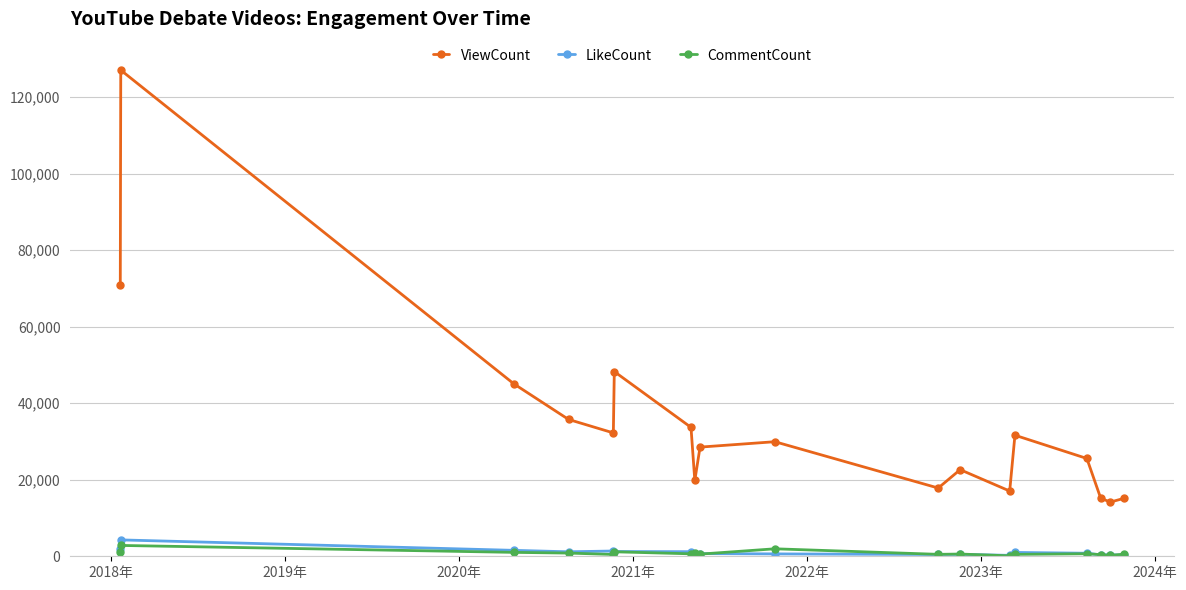

What is the maximum value for LikeCount?

4282